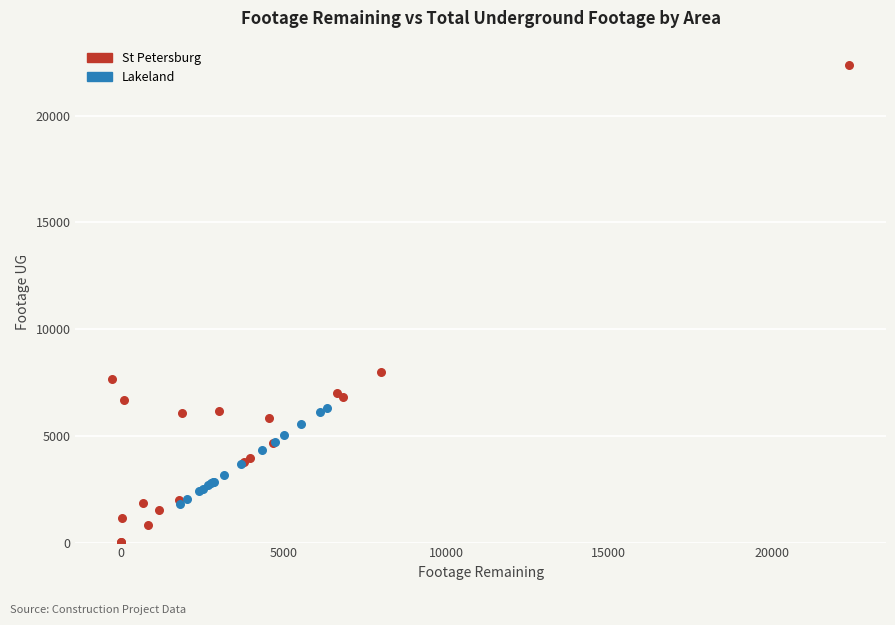

Which series reaches the maximum Y coordinate?

St Petersburg